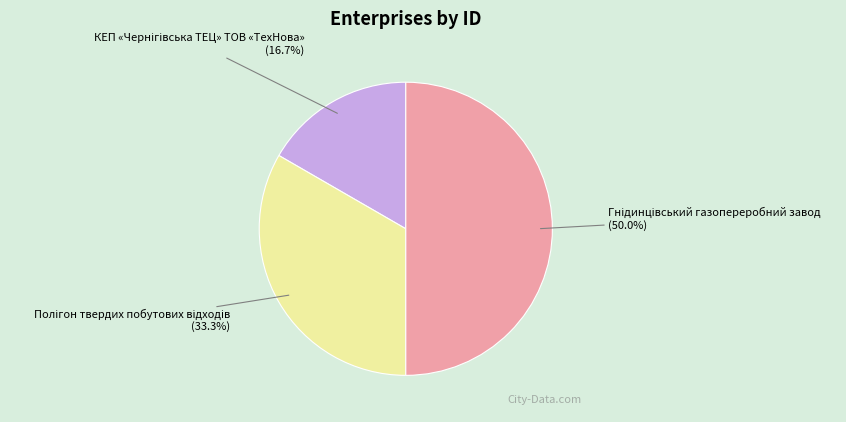

To the nearest percent, what portion does Полігон твердих побутових відходів represent?

33%